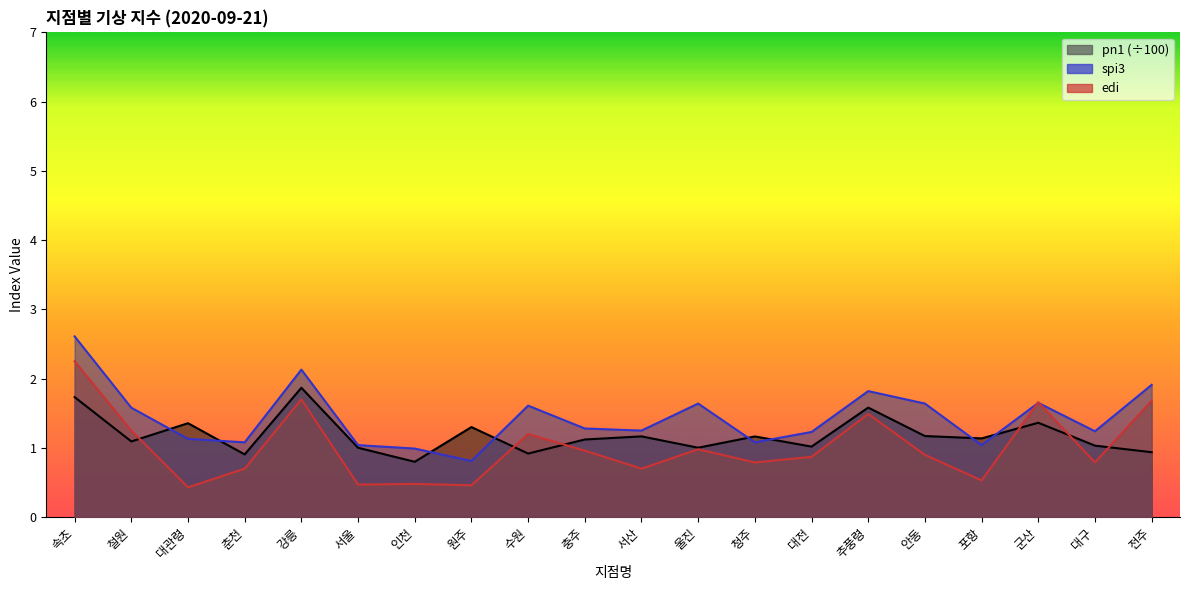

Does the chart display data point markers on the line(s)?

No